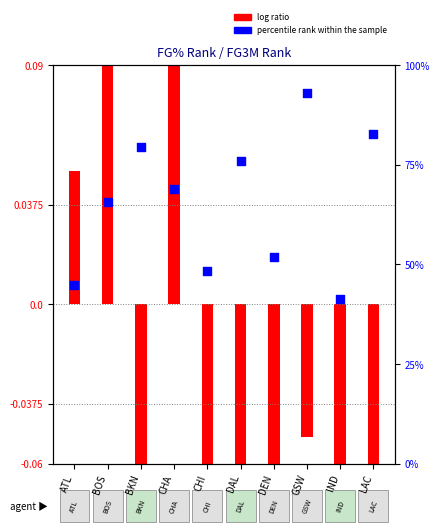

Between GSW and DAL, which is larger?

GSW